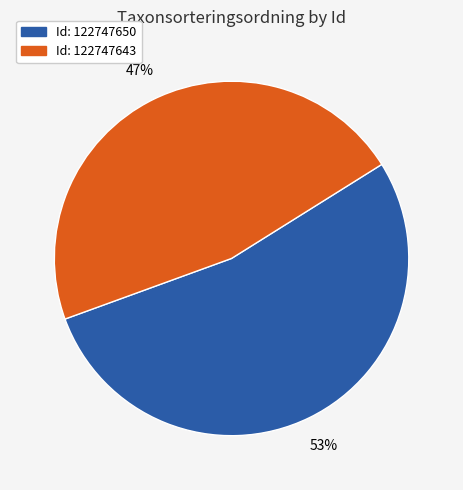

To the nearest percent, what is the average slice percentage?

50%